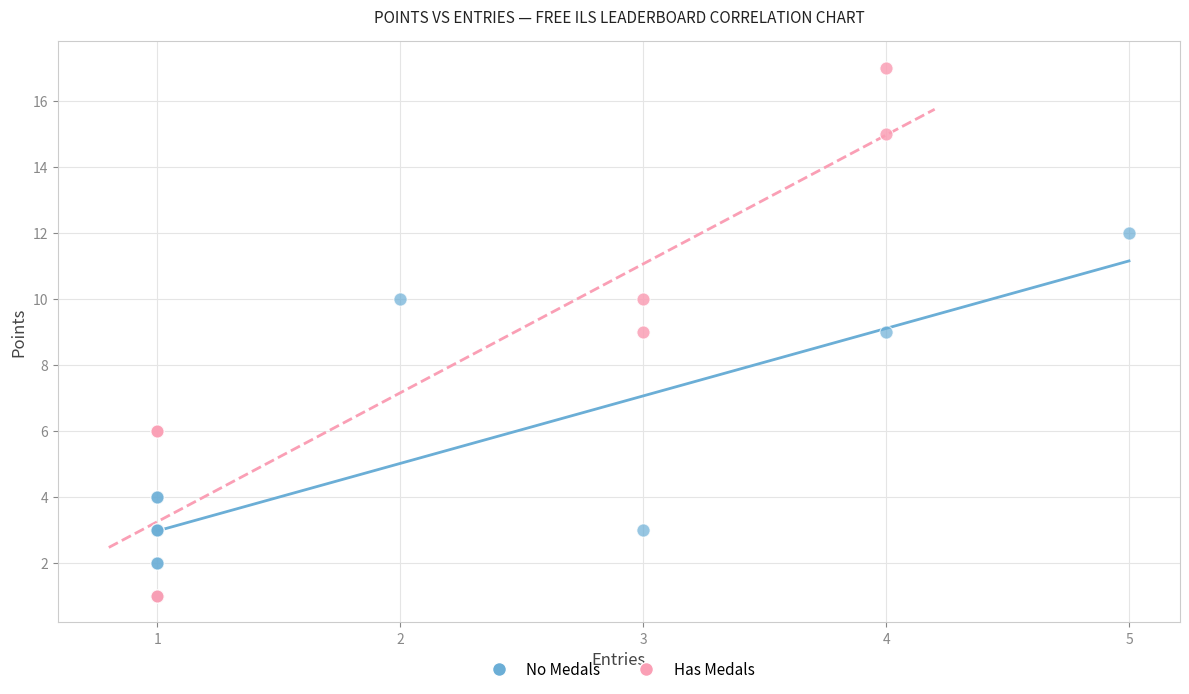

Which series reaches the maximum Y coordinate?

Has Medals